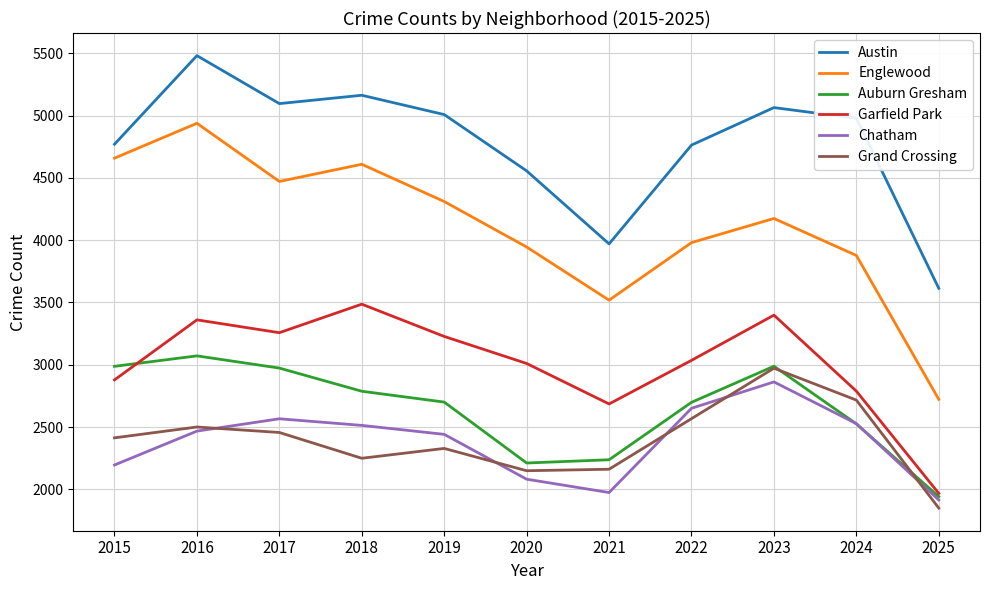

What is the difference between the highest and lowest values at 2019?

2680